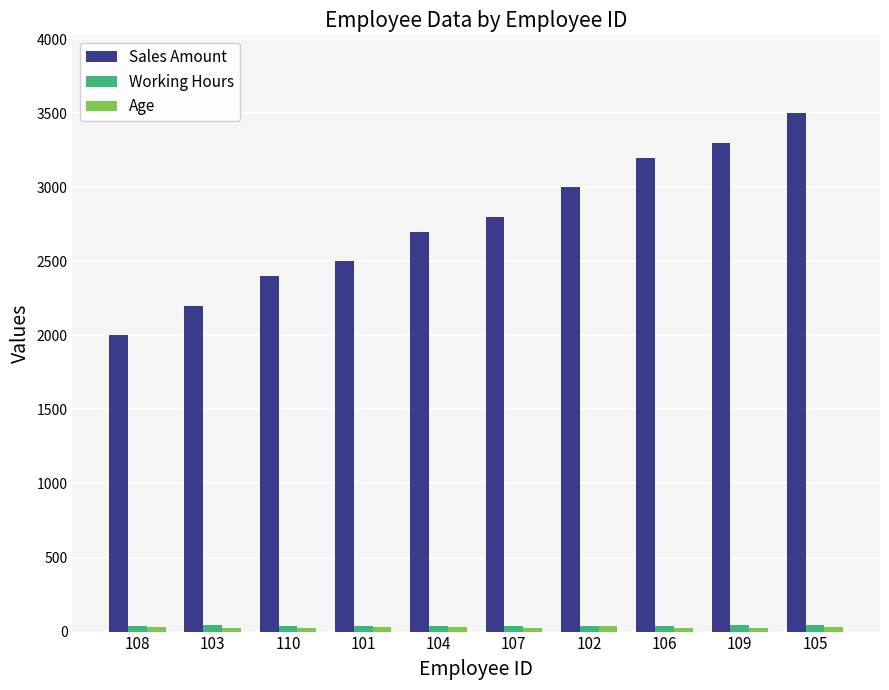

What is the average value of the Working Hours series?

40